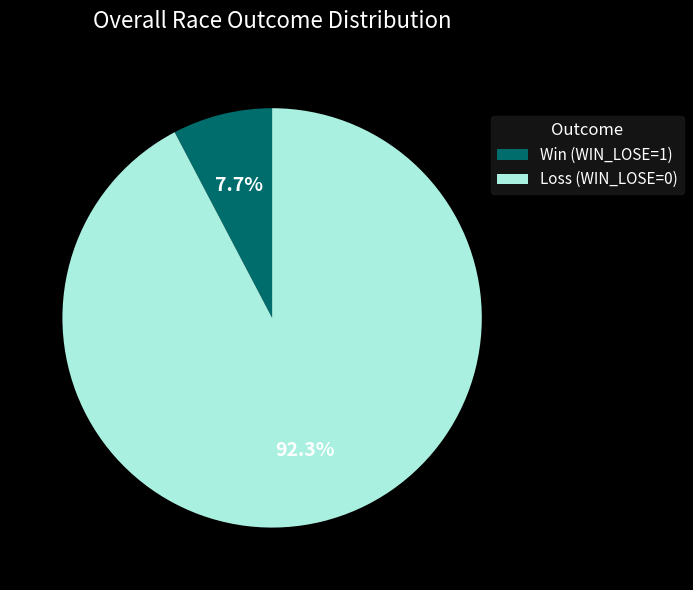

Which category has the smallest portion of the pie?

Win (WIN_LOSE=1)